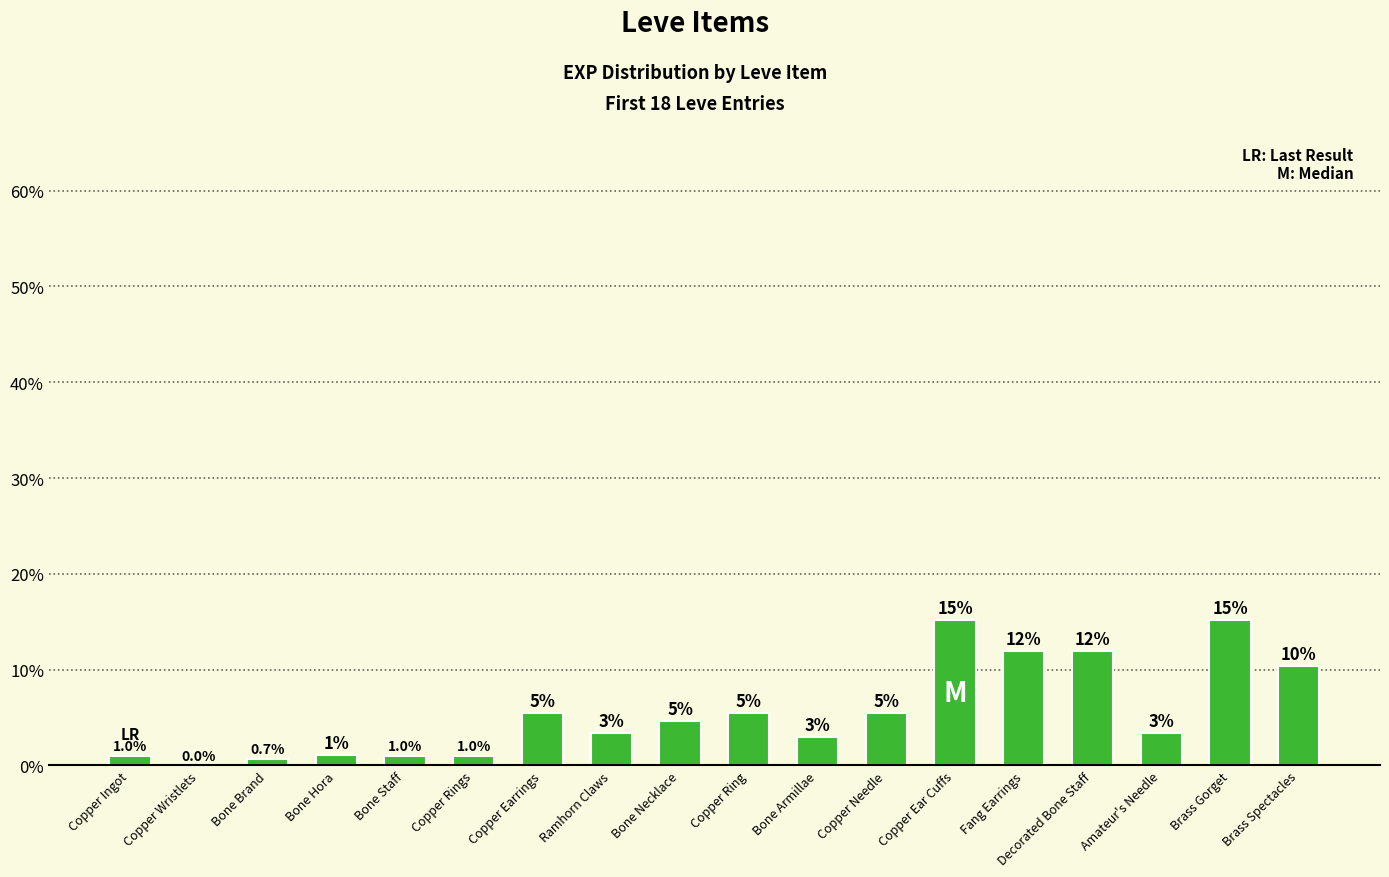

What is the greatest value displayed?

15.1